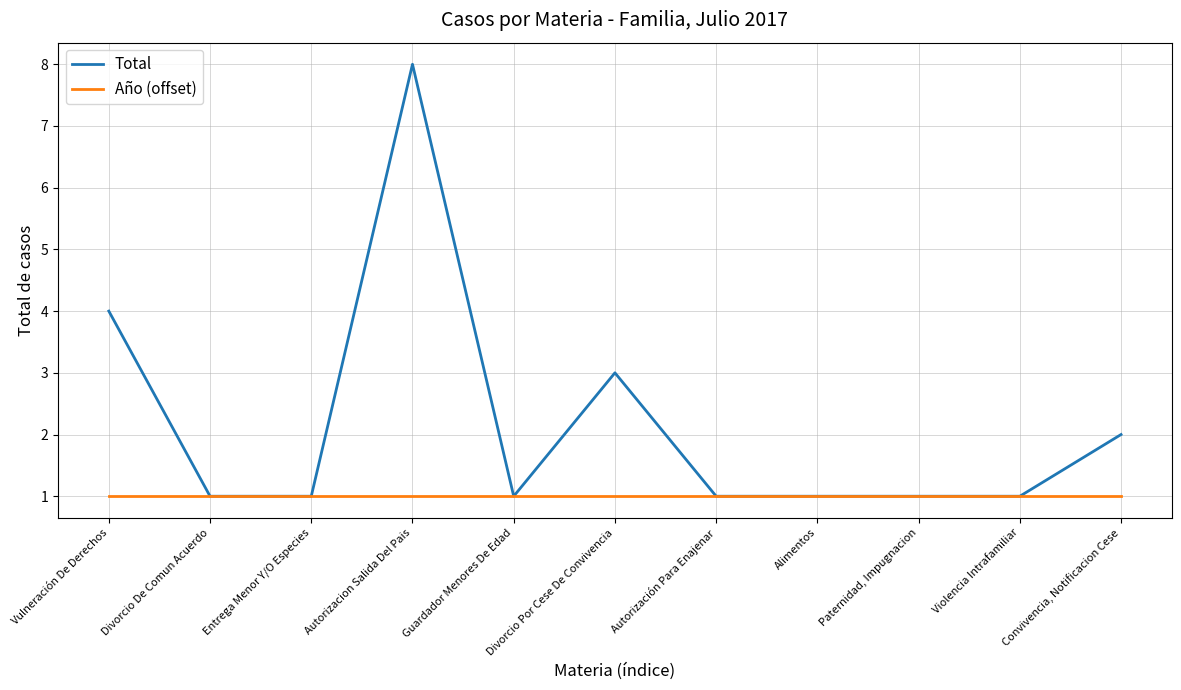

List the series in order of their peak value, highest first.

Total, Año (offset)